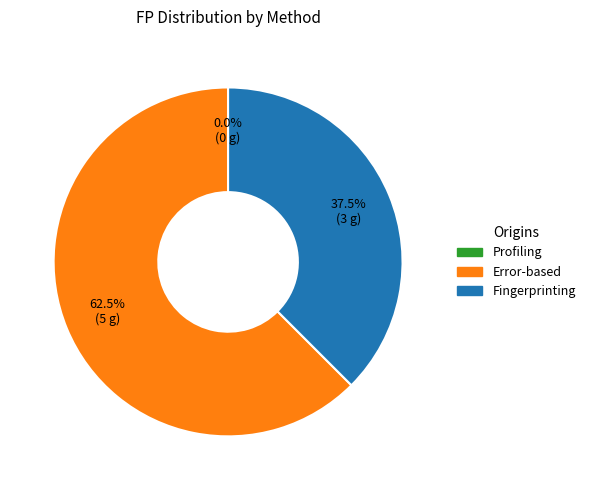

What is the change in value from Profiling to Fingerprinting?

+3